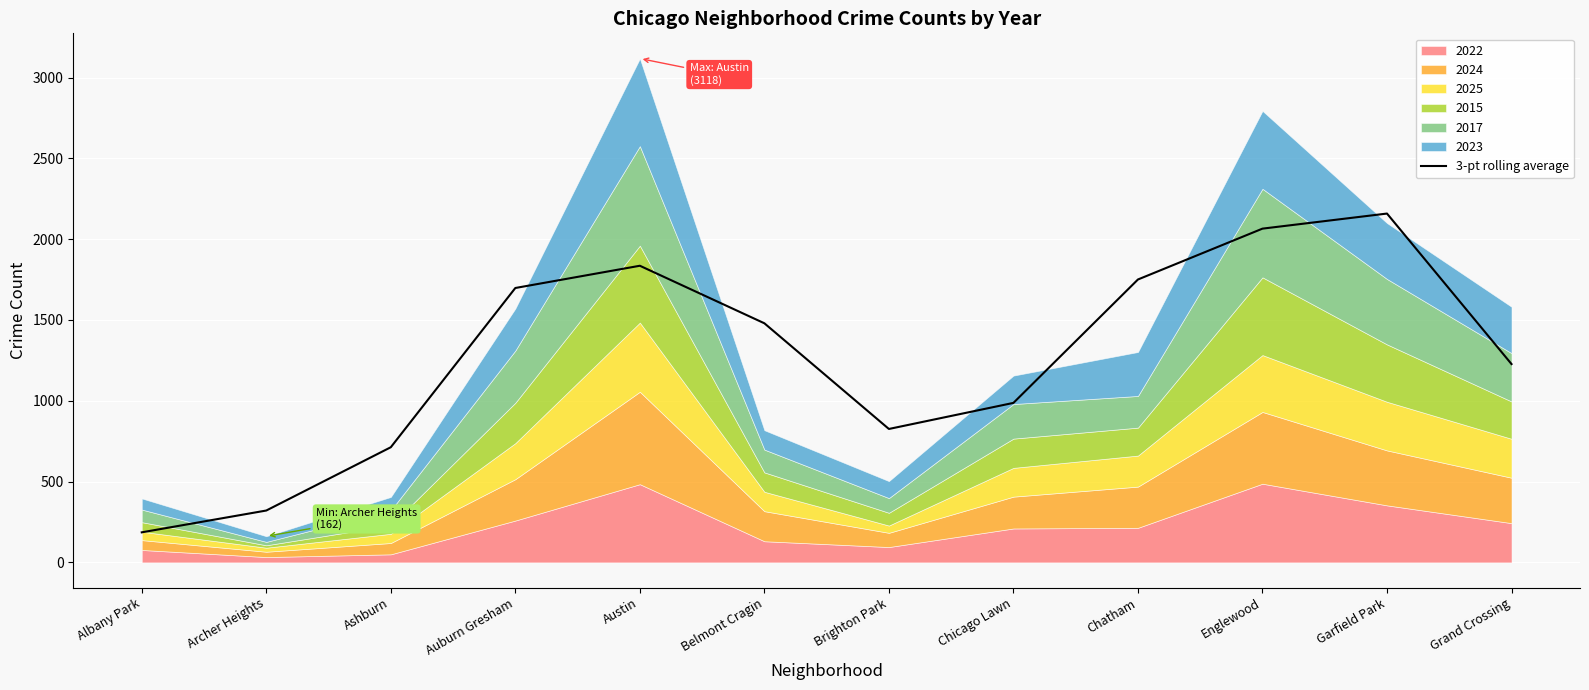

What is the maximum value for 3-pt rolling average?

2158.7